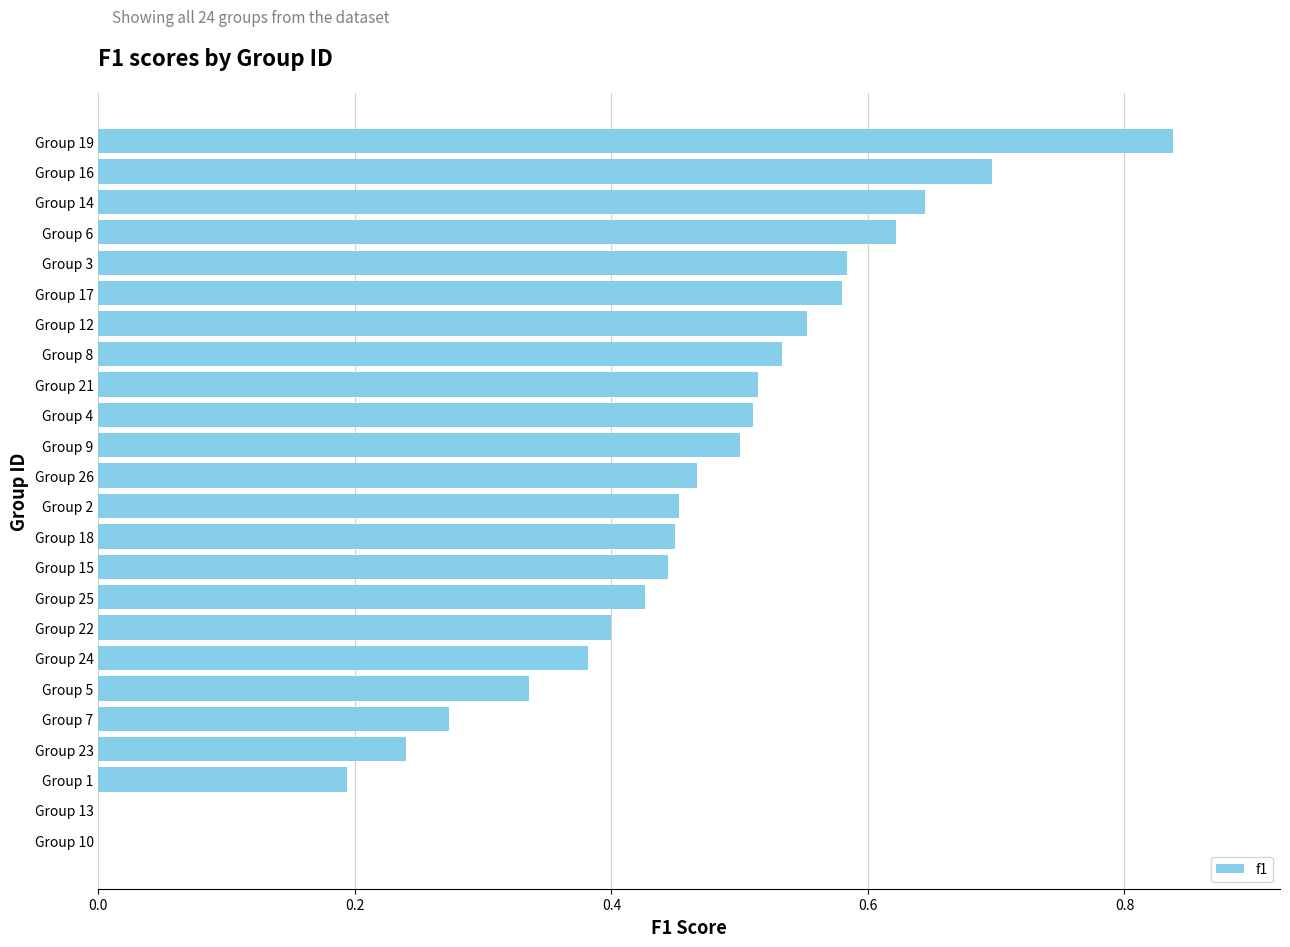

Are the bars grouped side by side (vs. stacked)?

No